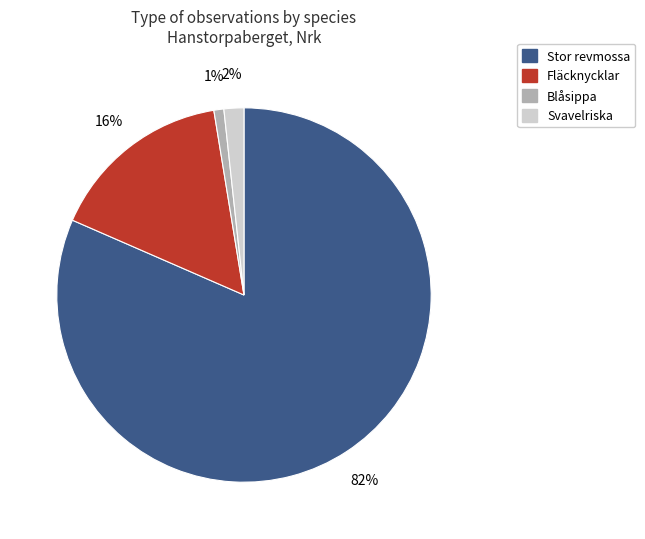

Is there any slice that represents more than half of the pie?

Yes